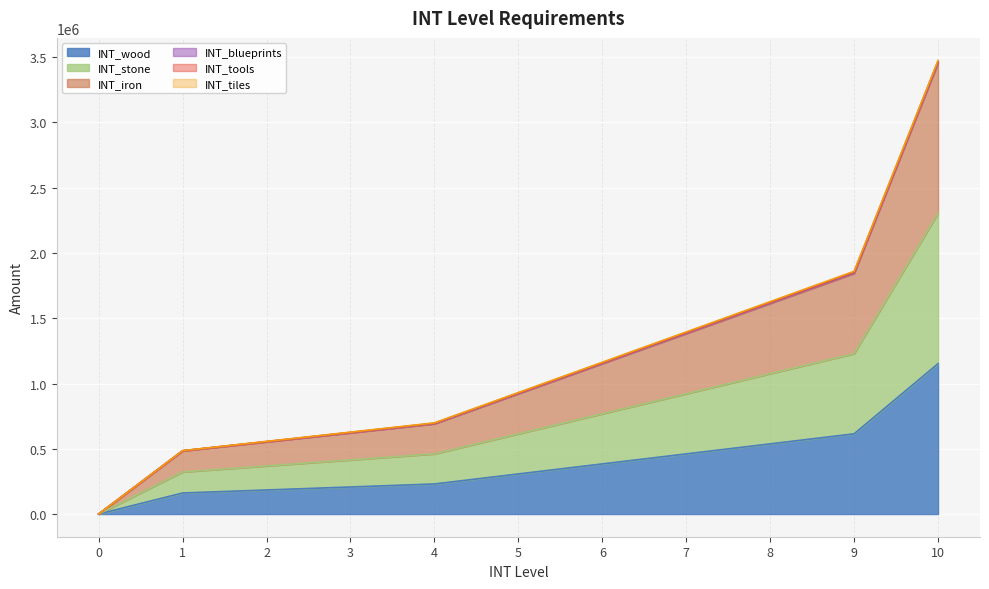

What is the sum of all INT_wood values?

4239360